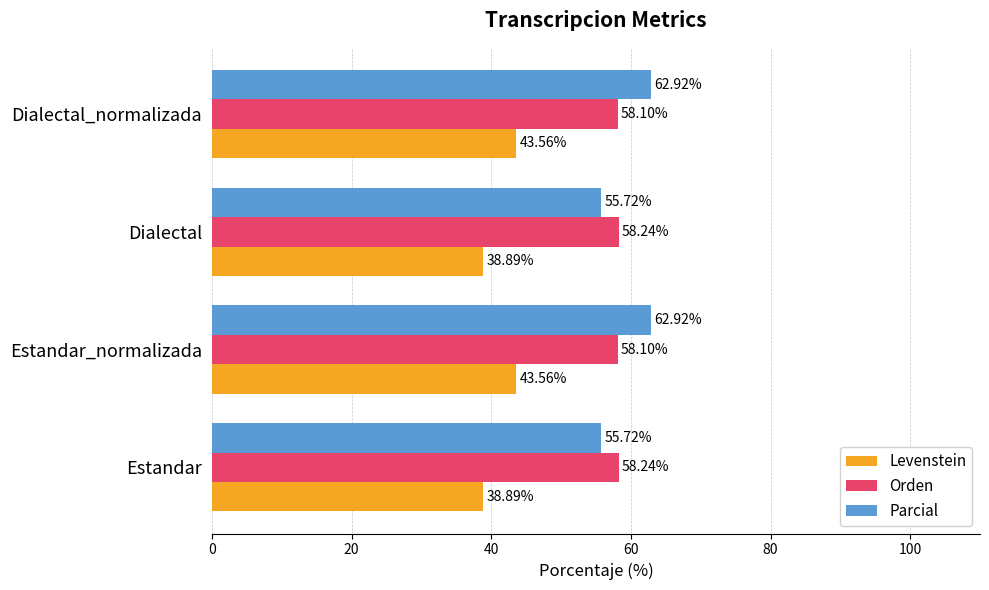

Which series has the largest total across all categories?

Parcial